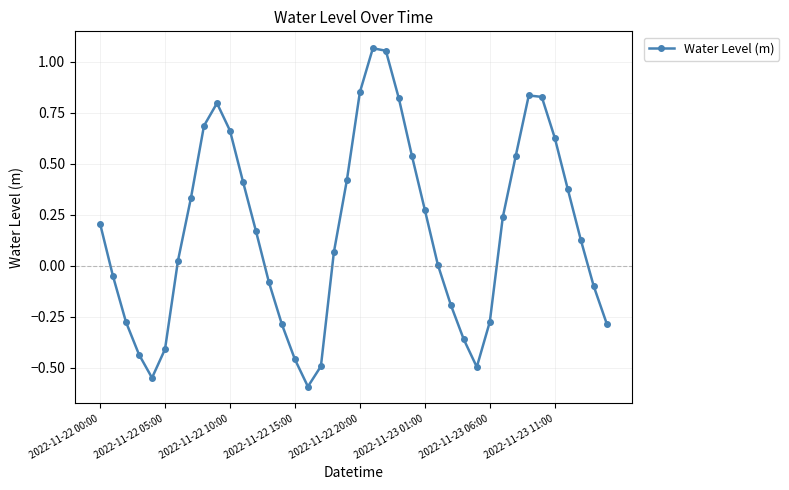

True or false: the data has more than 0 interior local peaks.

True